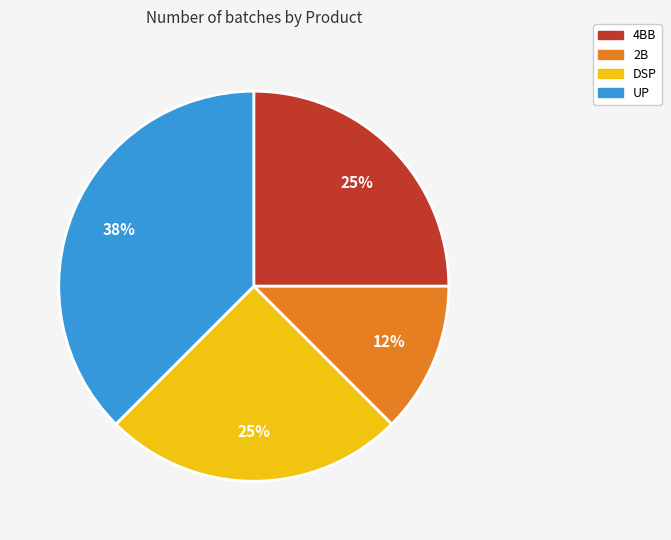

To the nearest percent, what percentage of the pie is 4BB?

25%